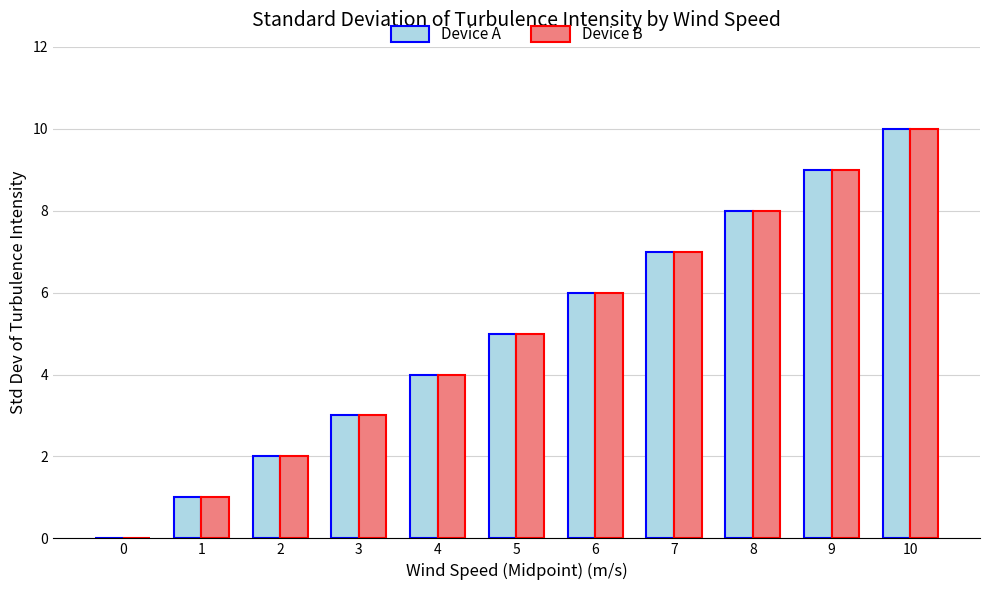

What is the maximum value shown in the chart?

10